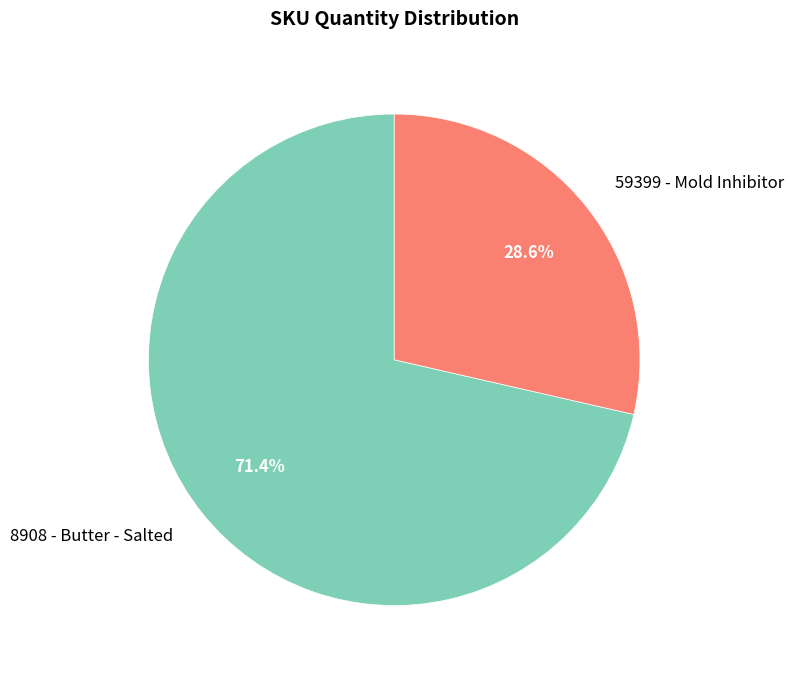

The 8908 - Butter - Salted slice represents 71% of the pie. True or false?

True